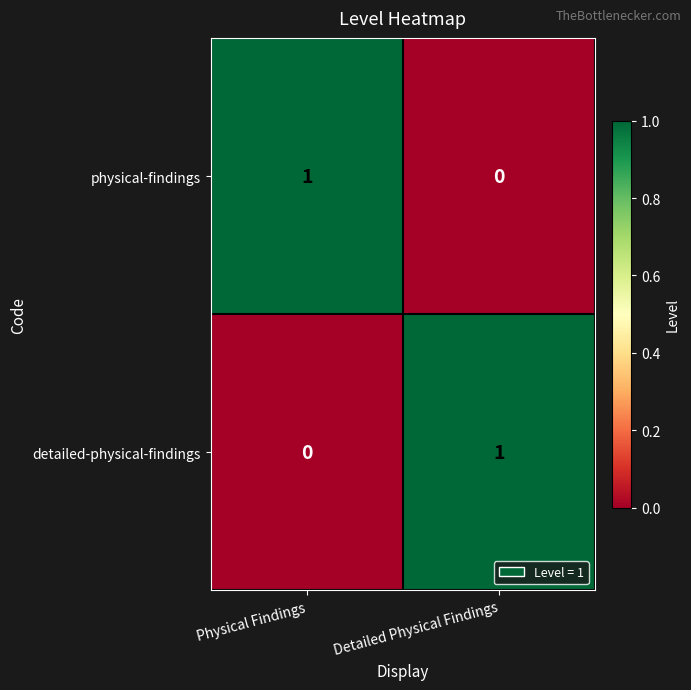

The value of physical-findings at Detailed Physical Findings is 0. True or false?

True